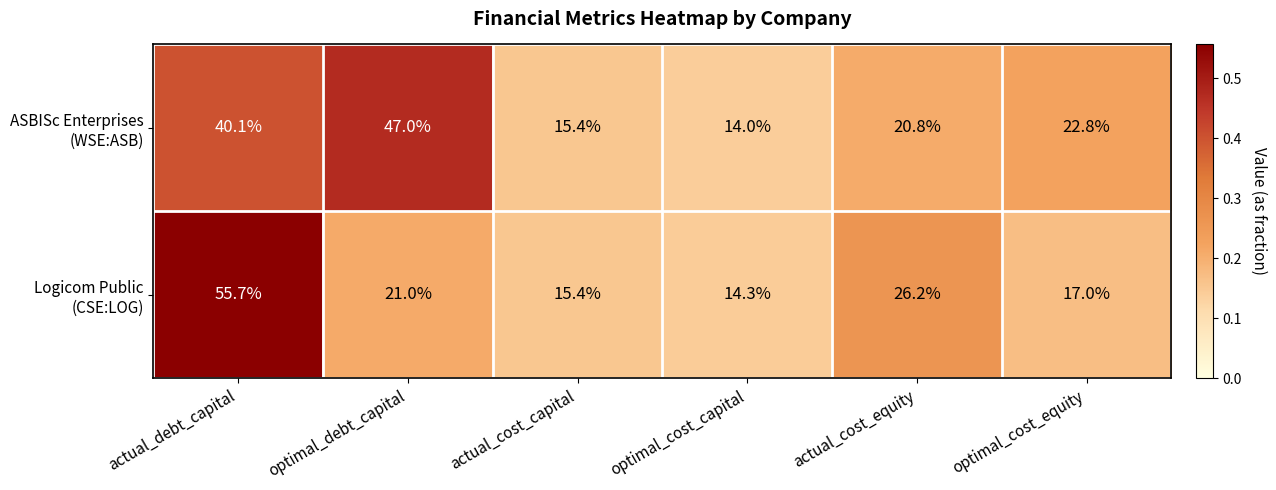

What is the spread (max minus min) of values at optimal_debt_capital?

26.0